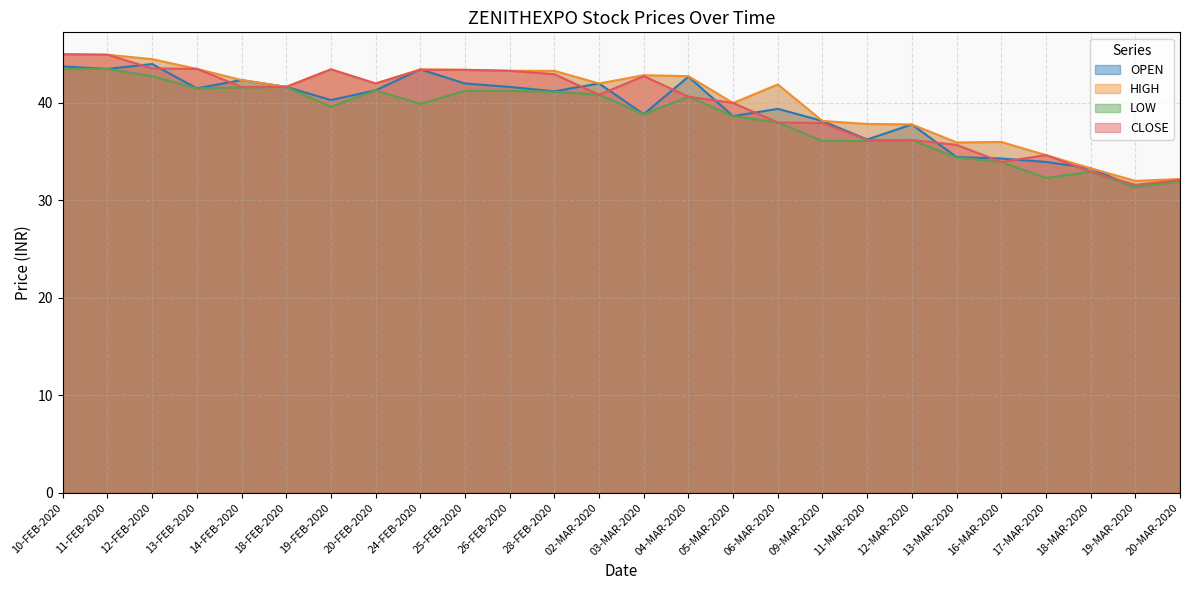

At which category does the chart reach its minimum across all series?

19-MAR-2020